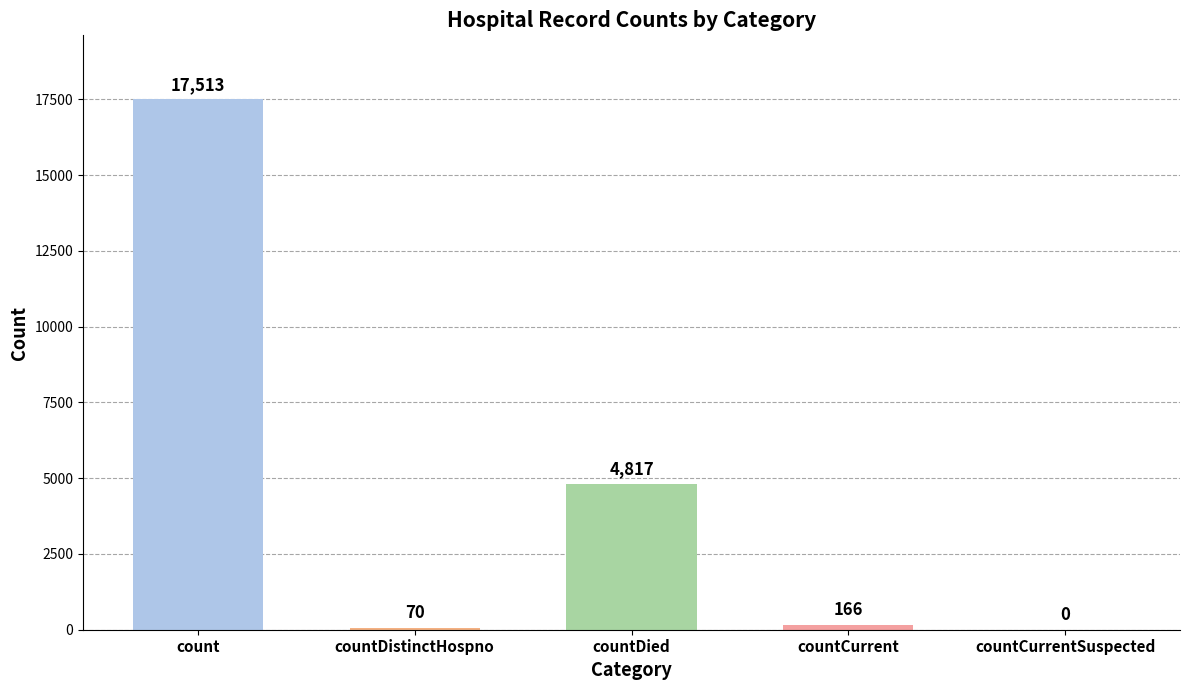

What is the sum of all values?

22566